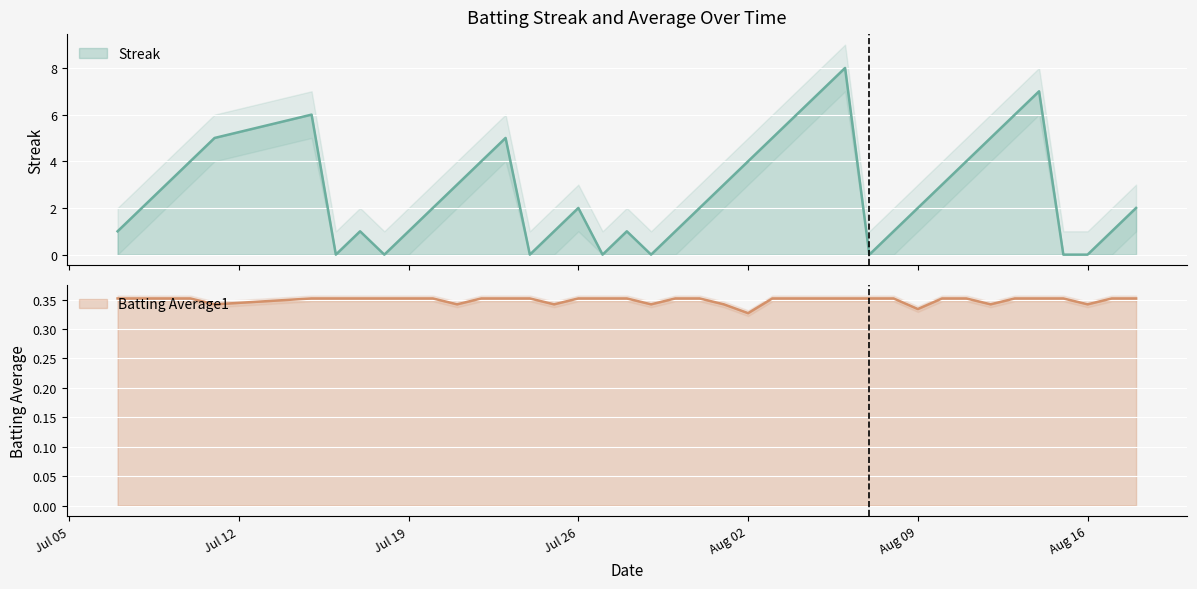

How many times do Batting Average1 and Streak cross each other?

14